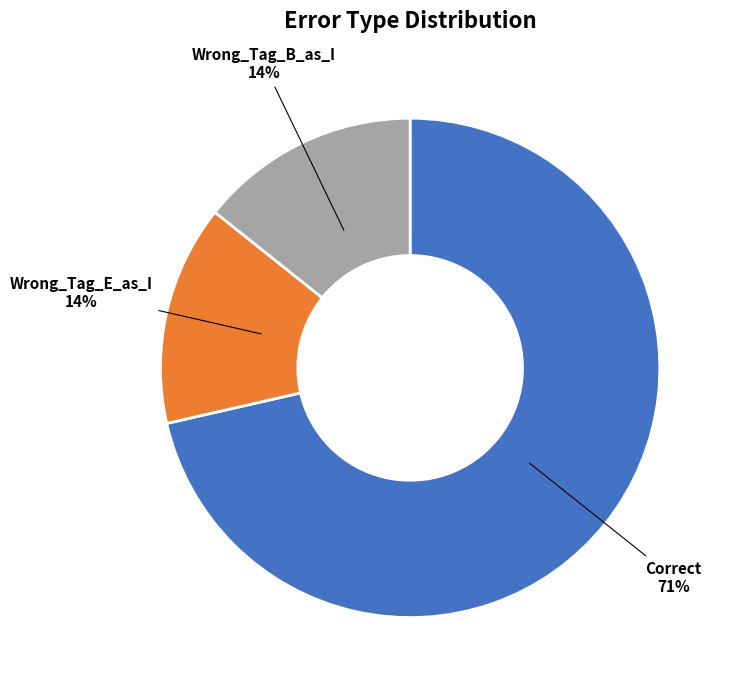

Is there a majority slice in this chart?

Yes